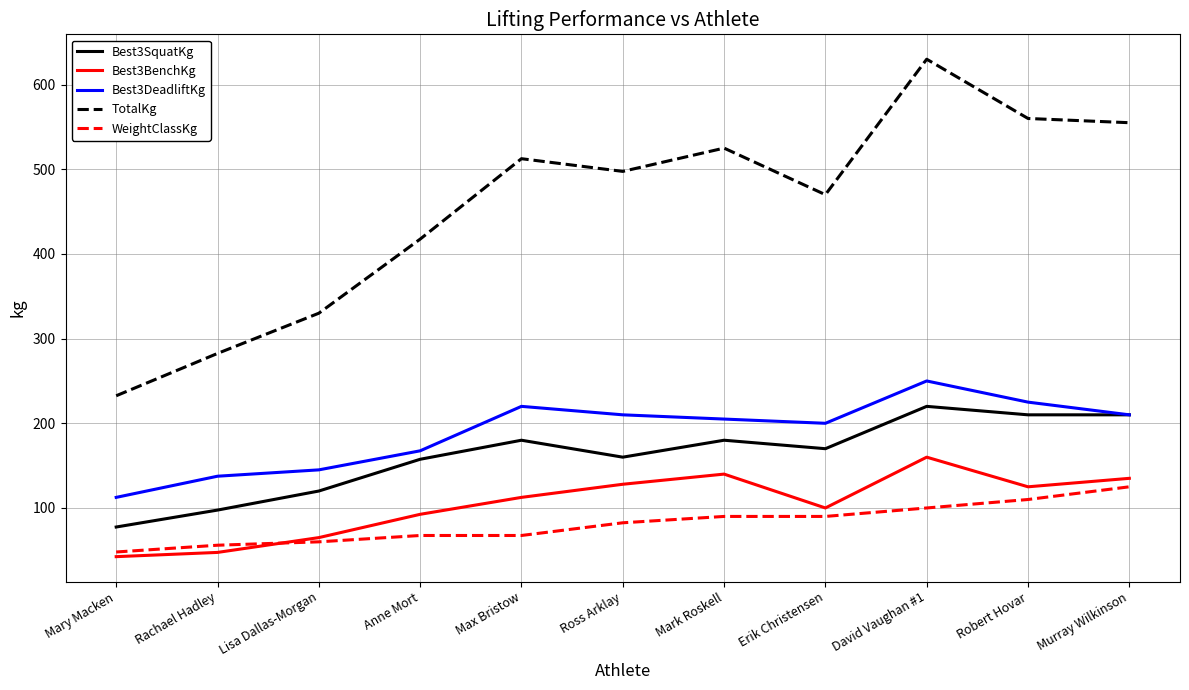

What is the greatest value displayed?

630.0